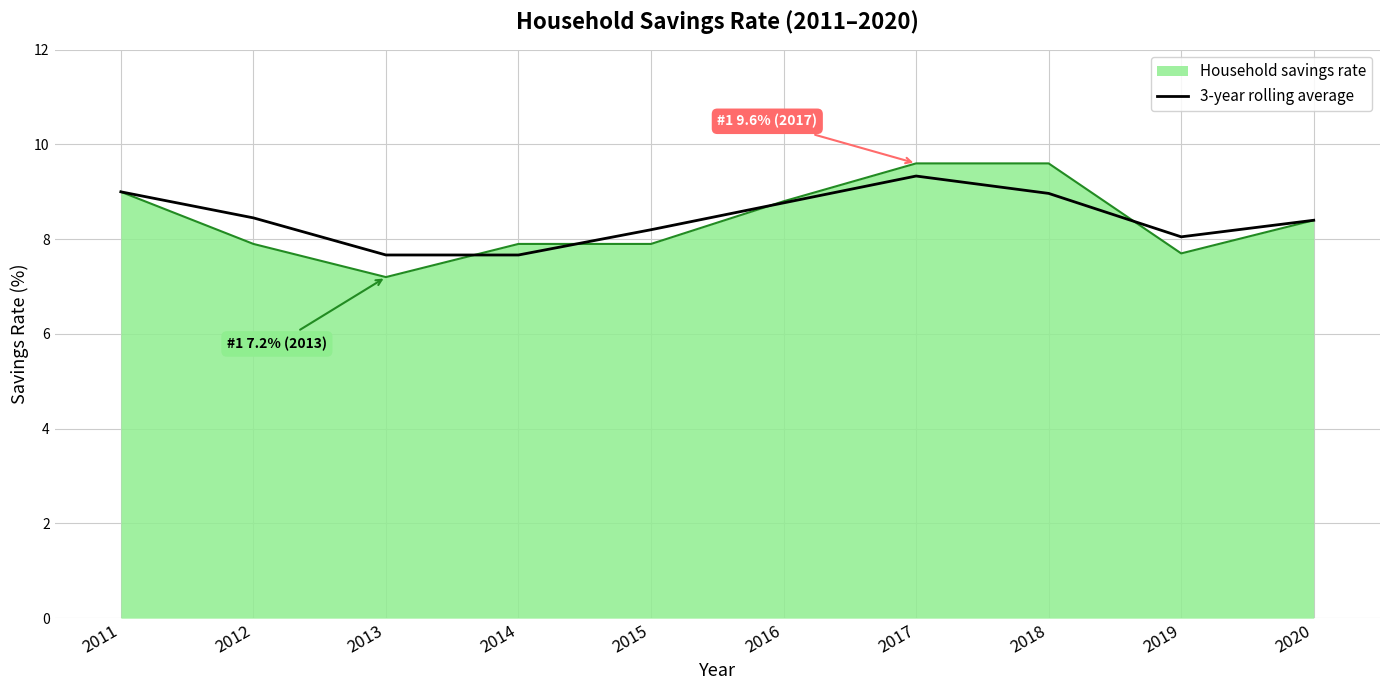

Is the value of 3-year rolling average at 2014 greater than the value of Household savings rate at 2013?

Yes